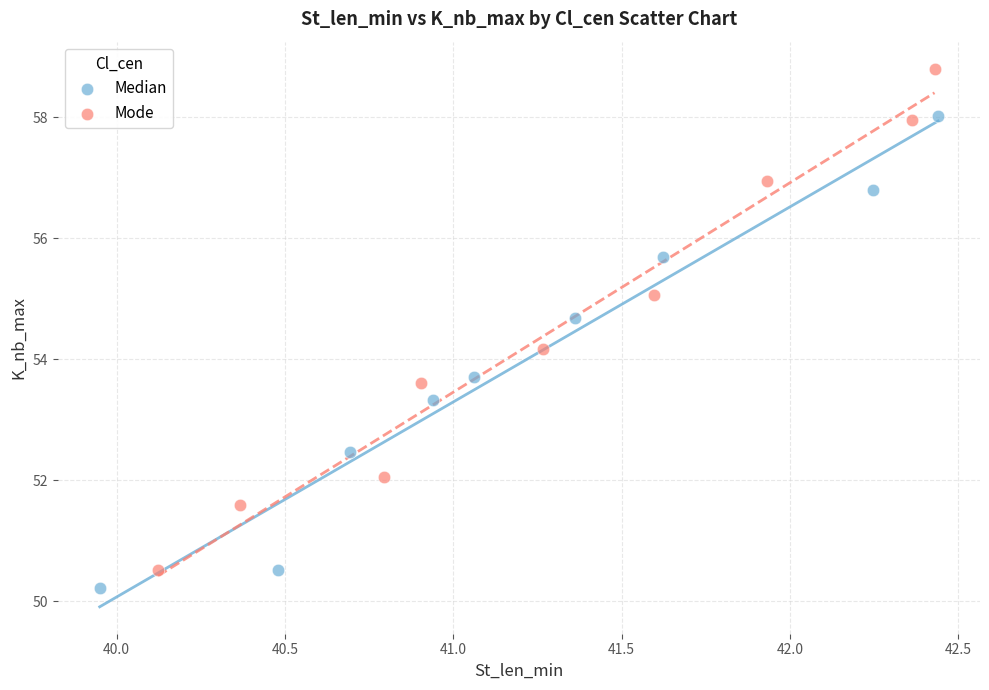

Which series has the largest Y range (max minus min)?

Mode